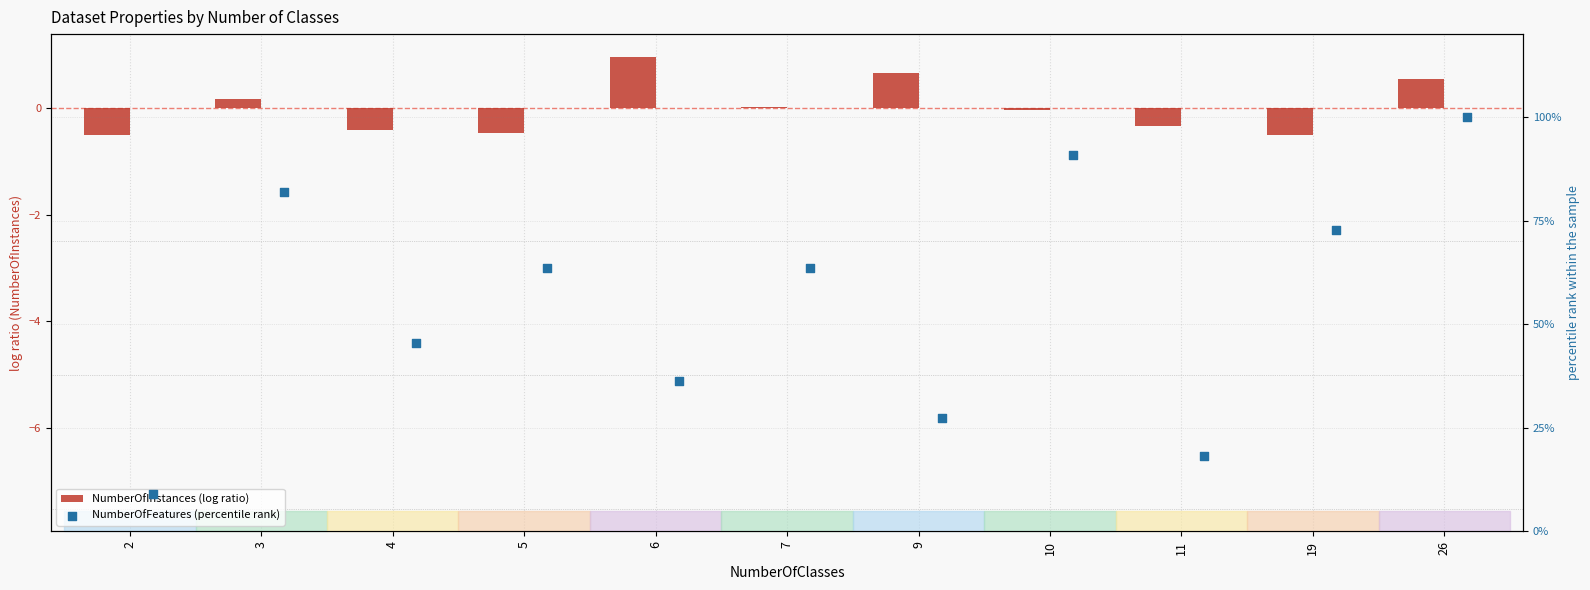

What is the total value across all series at 3?

82.0